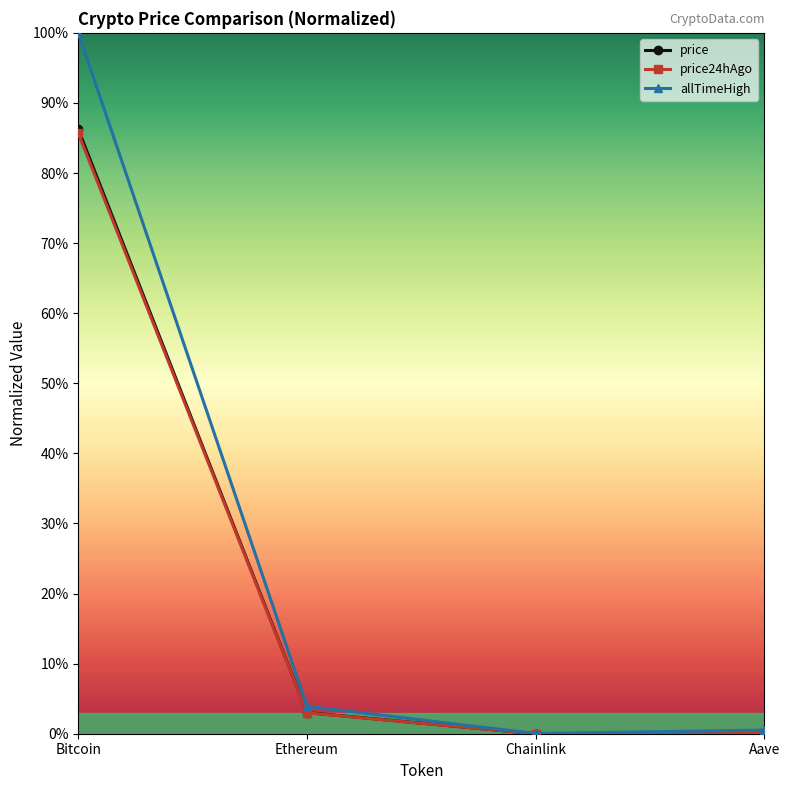

True or false: price24hAgo has more than 2 interior local peaks.

False